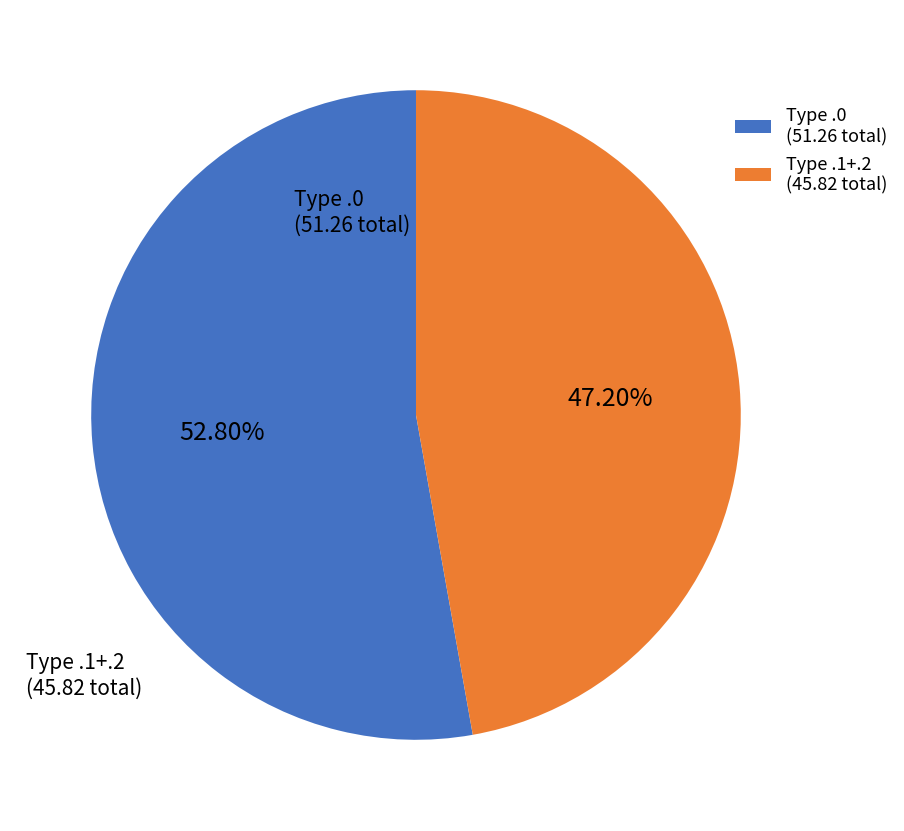

How many segments does this pie chart have?

2